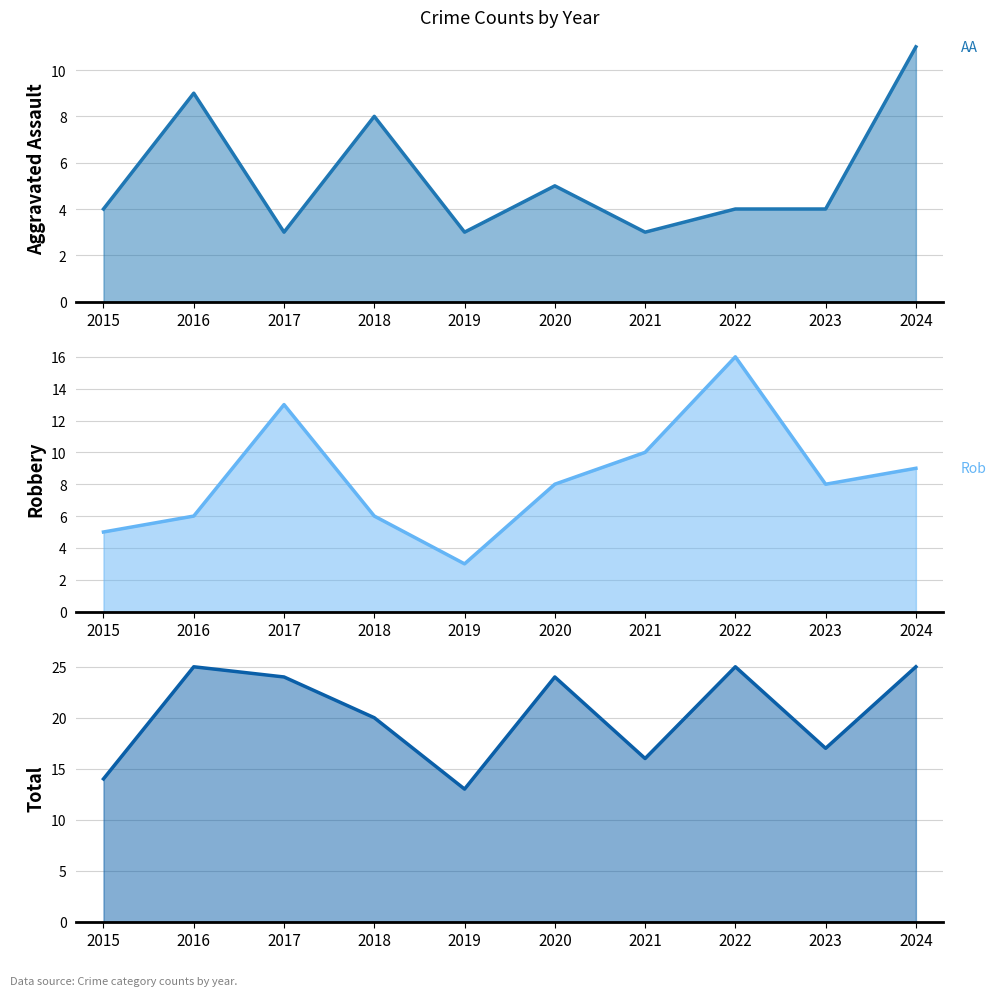

Which series changed the most between 2015 and 2021?

Robbery